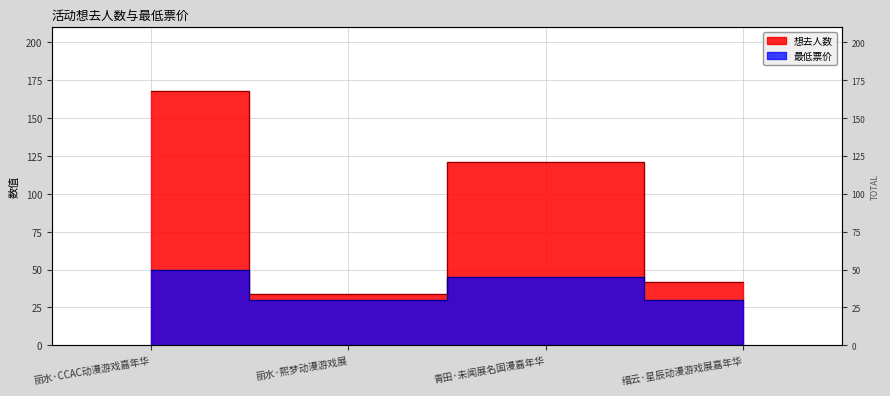

What is the sum of all 想去人数 values?

365.0